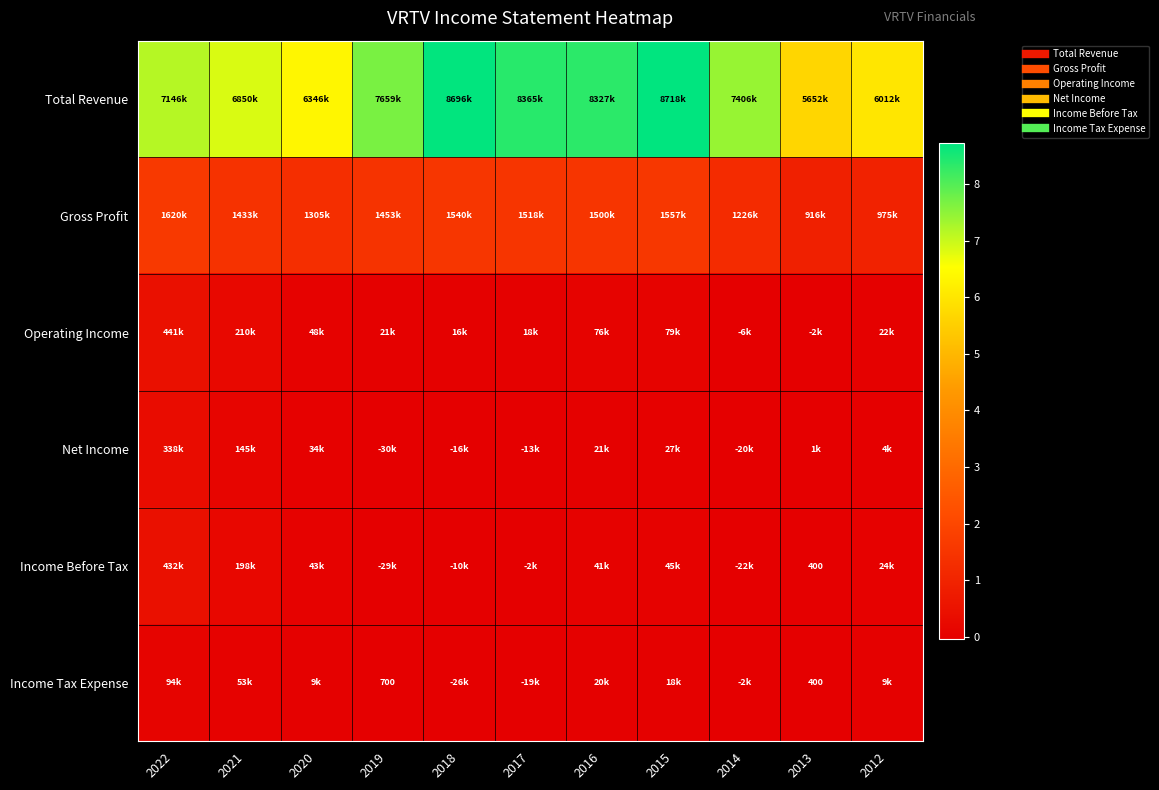

At 2014, list the series in order from largest to smallest.

Total Revenue, Gross Profit, Income Tax Expense, Operating Income, Net Income, Income Before Tax